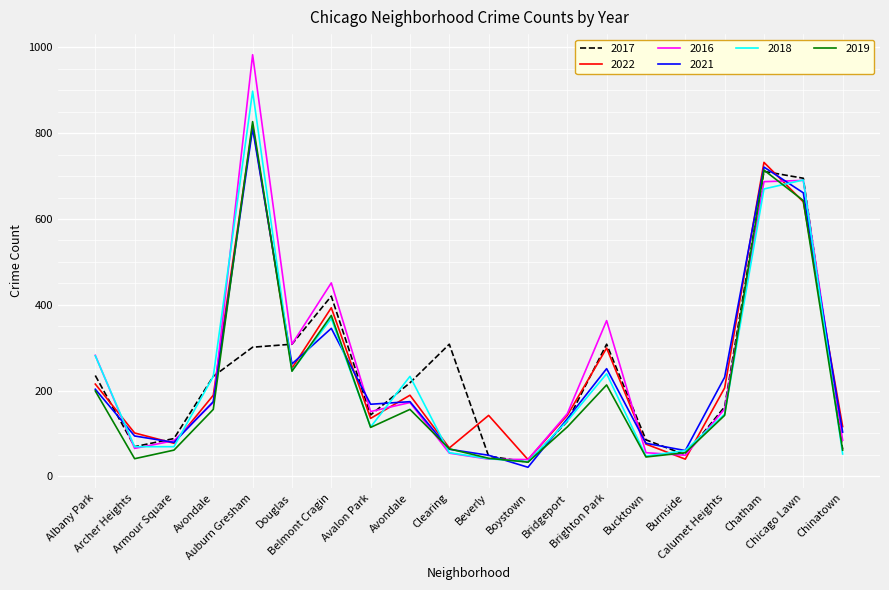

What is the average value of the 2022 series?

243